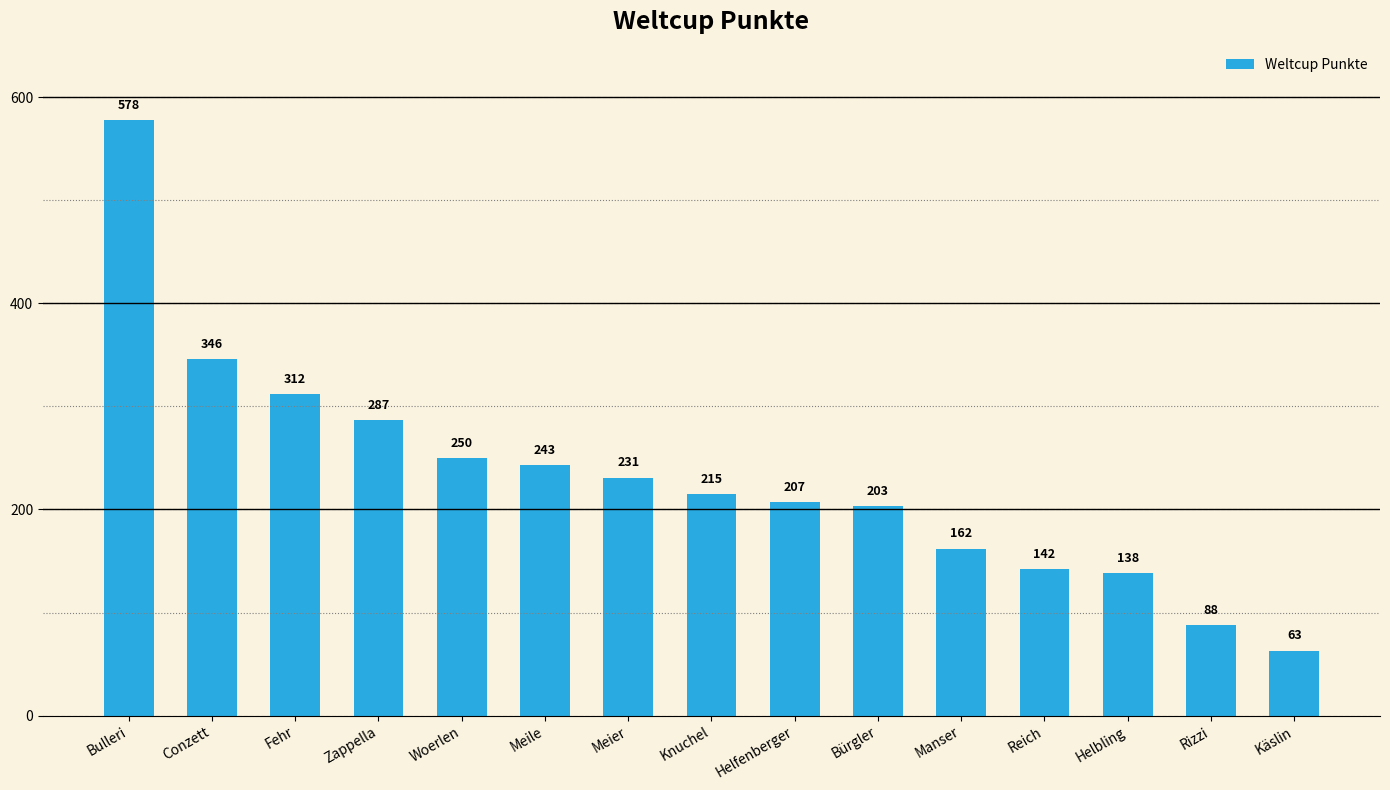

What is the label of the 15th bar from the right?

Bulleri